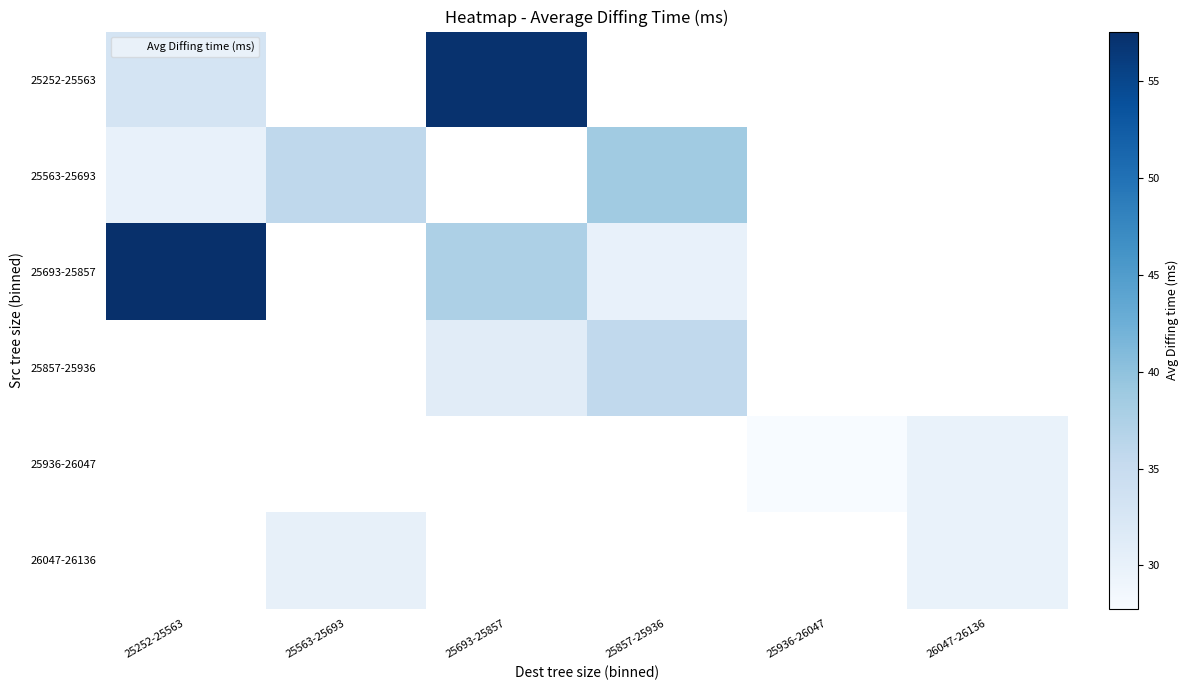

Which category has the lowest value across all series?

25936-26047